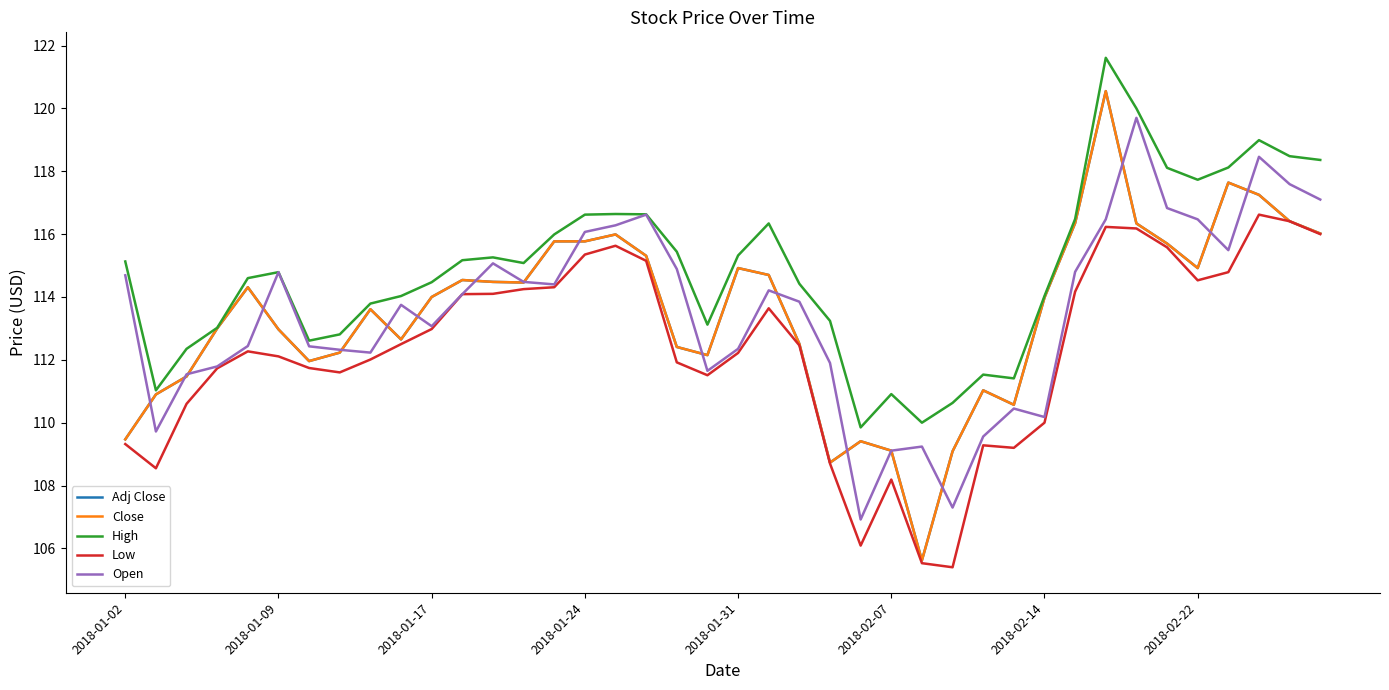

What is the value of the Open point at the 30th from the left?

110.5